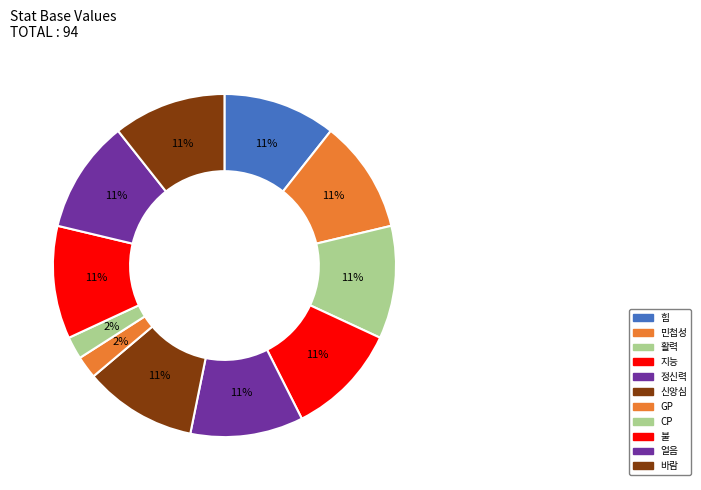

Between 바람 and 신앙심, which is larger?

바람